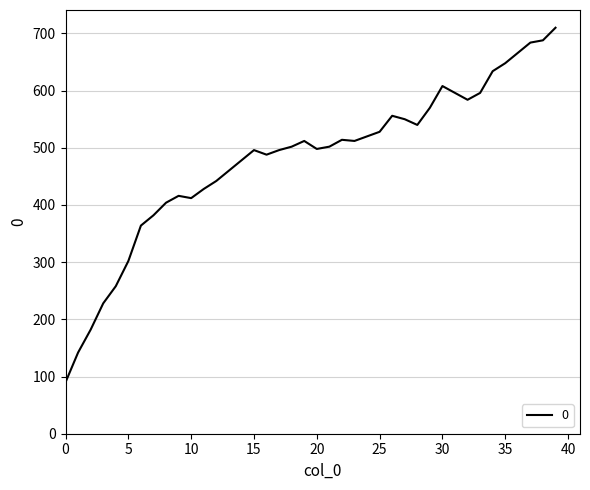

What is the difference between the second highest and second lowest values?

546